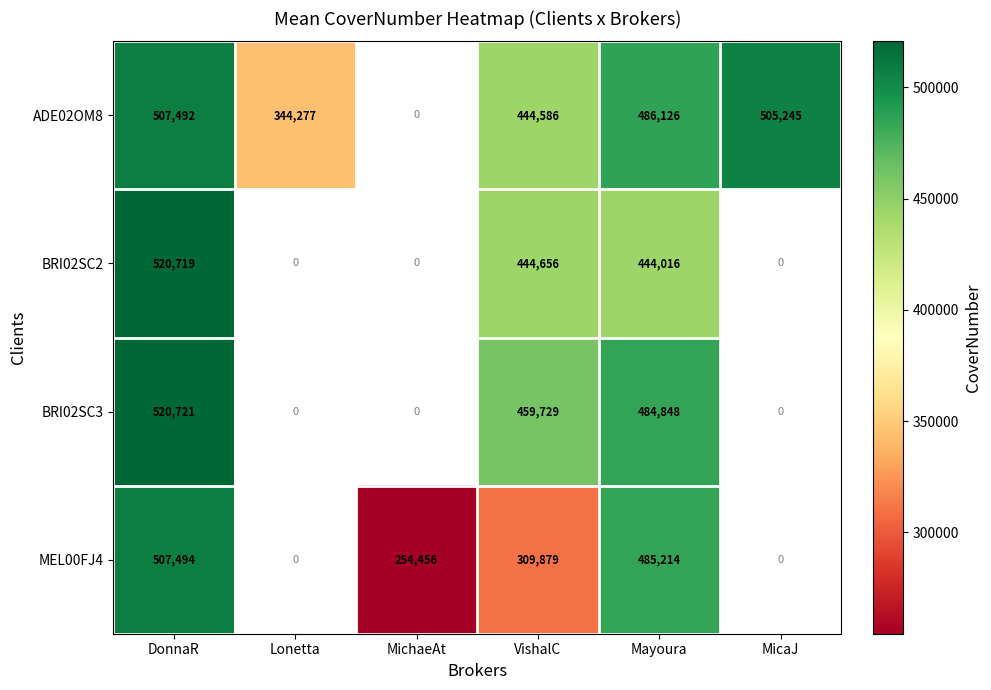

The value of BRI02SC3 at DonnaR is 520721. True or false?

True